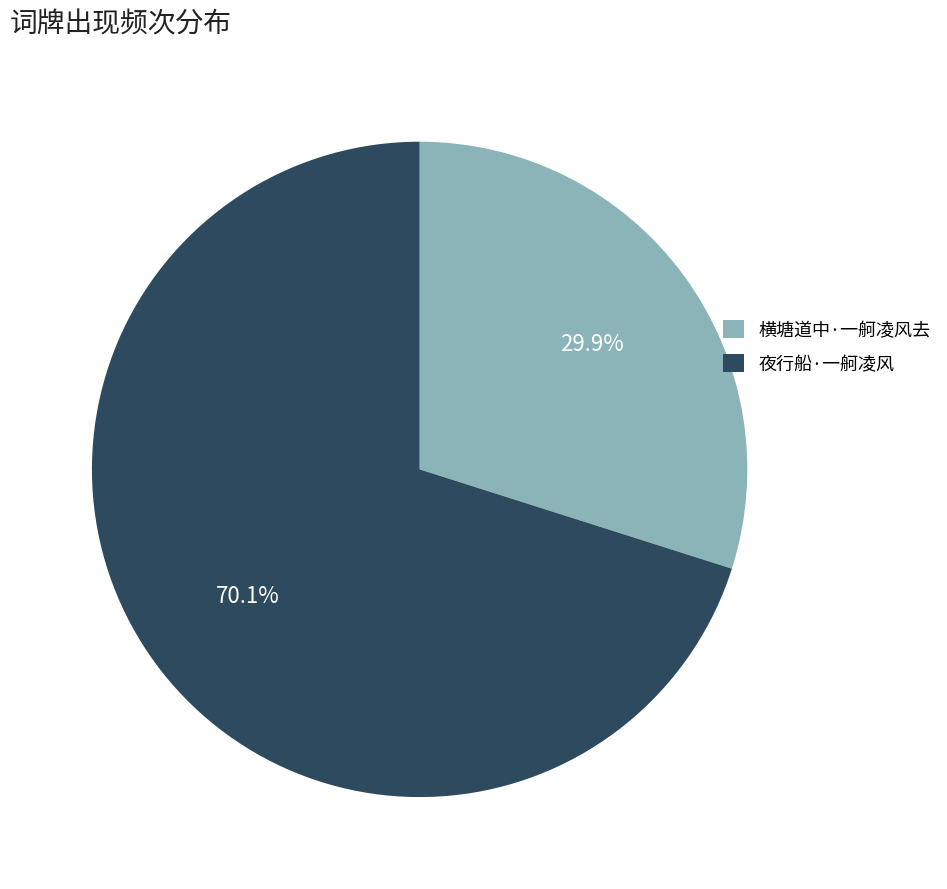

To the nearest percent, what is the difference between the largest and smallest slice percentages?

40%